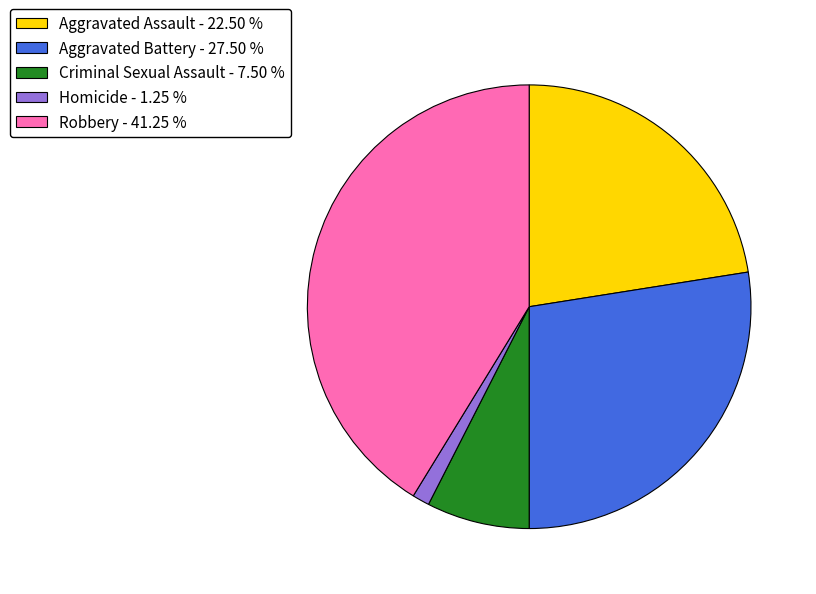

Approximately how many times larger is the value at Robbery - 41.25 % compared to Homicide - 1.25 %?

33.0